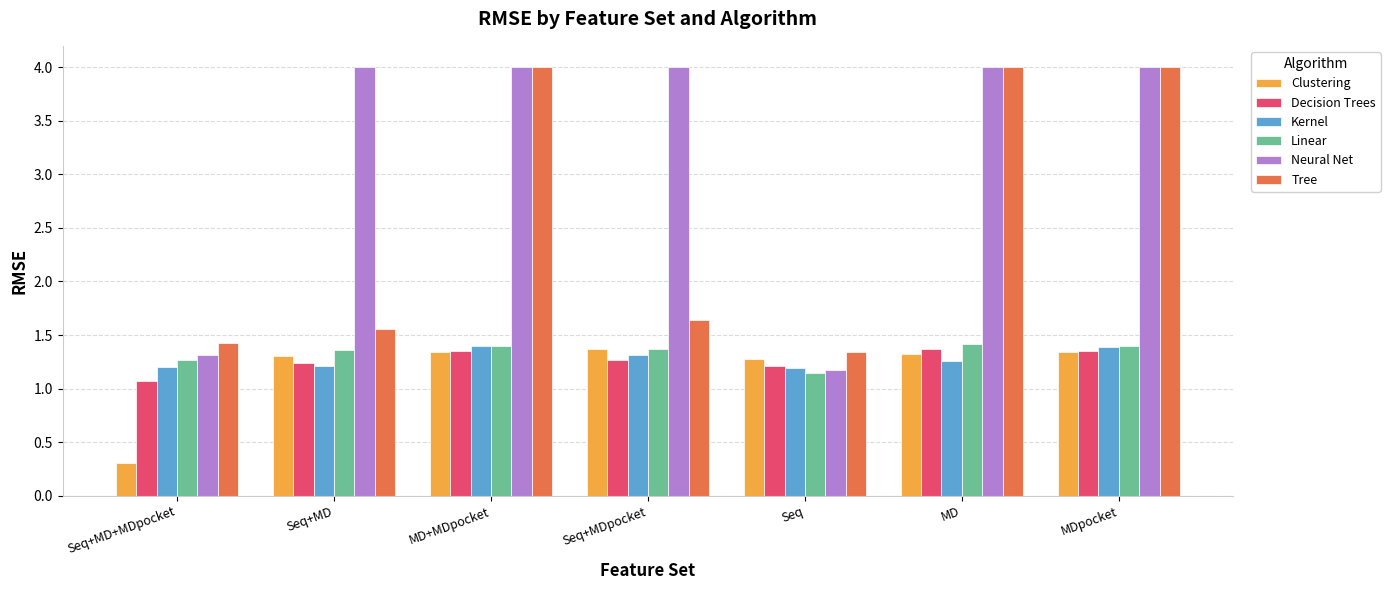

Which category has the lowest value in the Neural Net series?

Seq